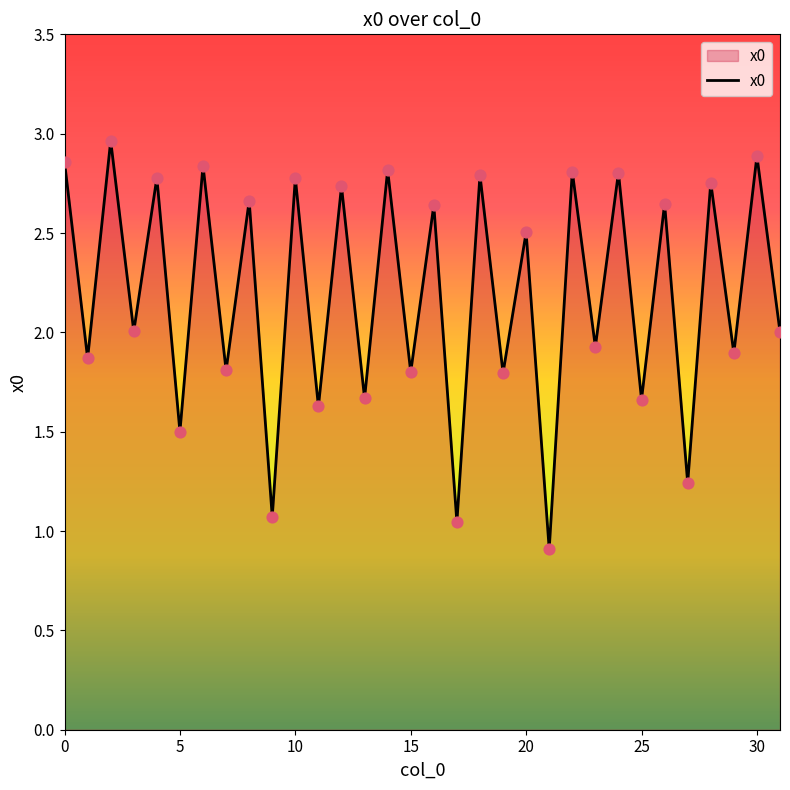

What is the smallest value displayed?

0.9